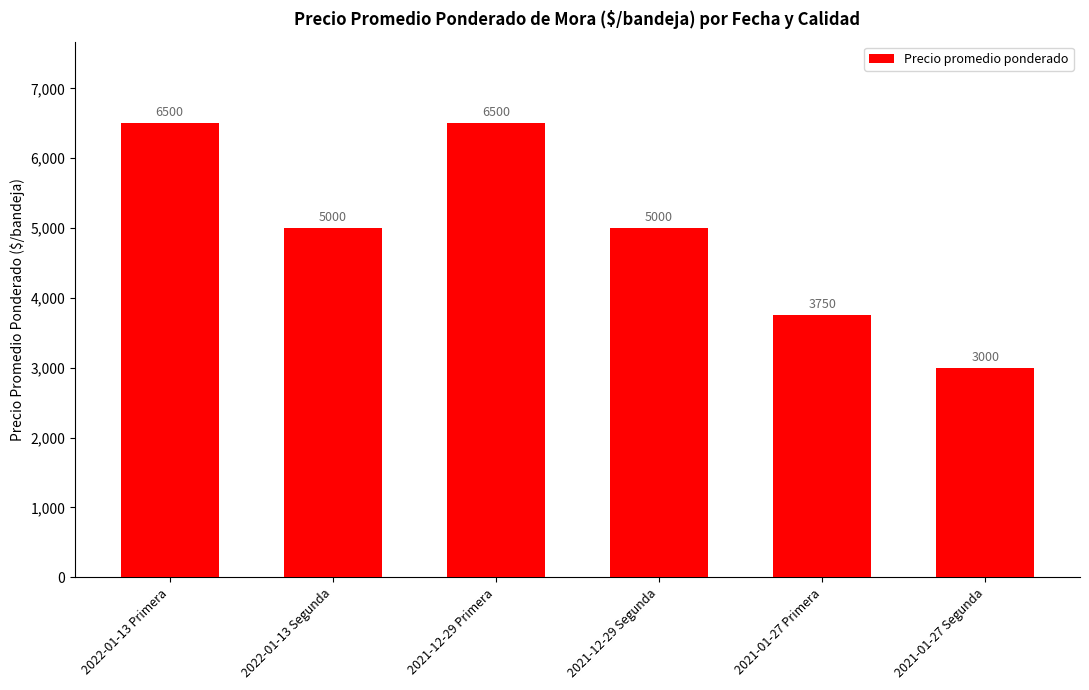

What is the greatest value displayed?

6500